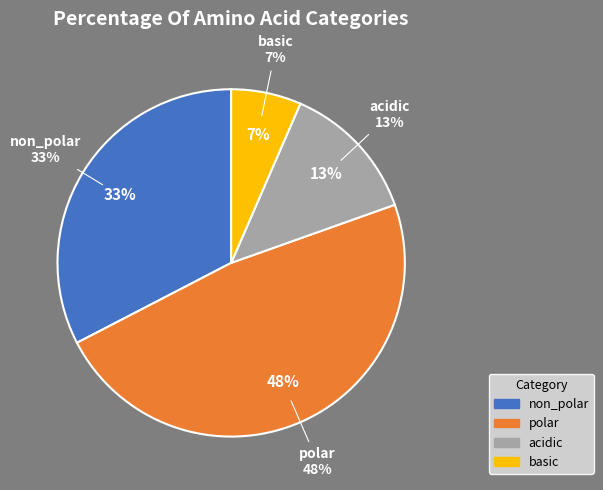

Does basic represent more than half of the total?

No